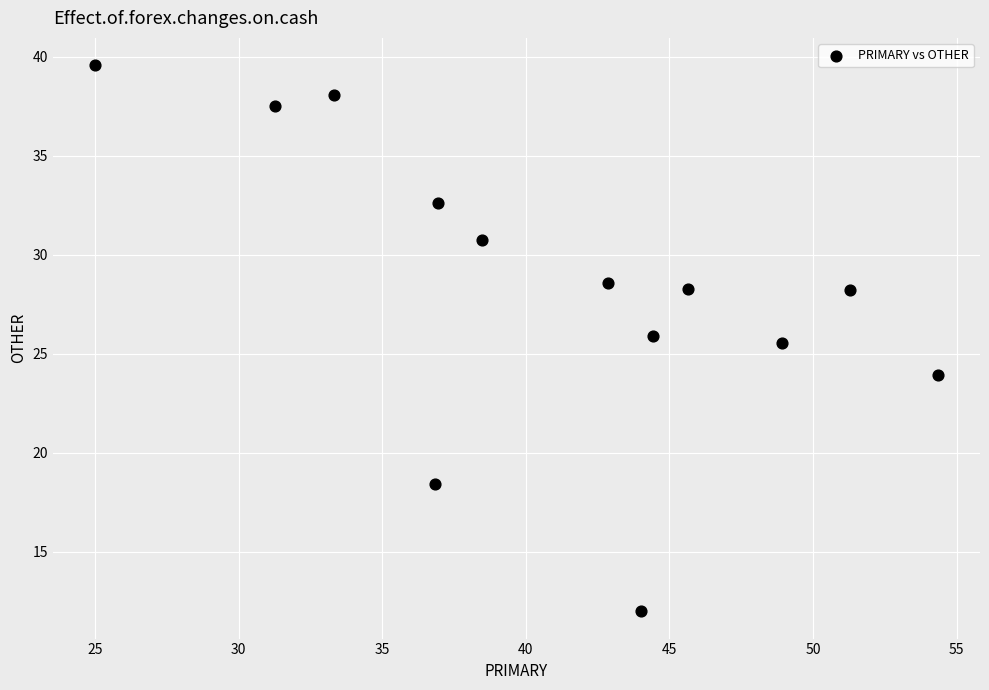

What is the range of Y values (max minus min)?

27.6